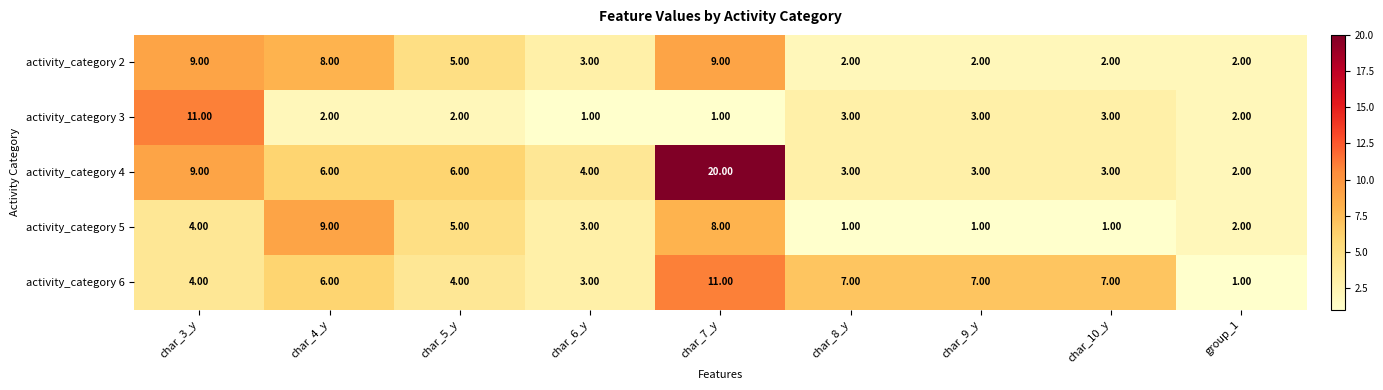

What is the sum of the activity_category 5 values at char_6_y and char_3_y?

7